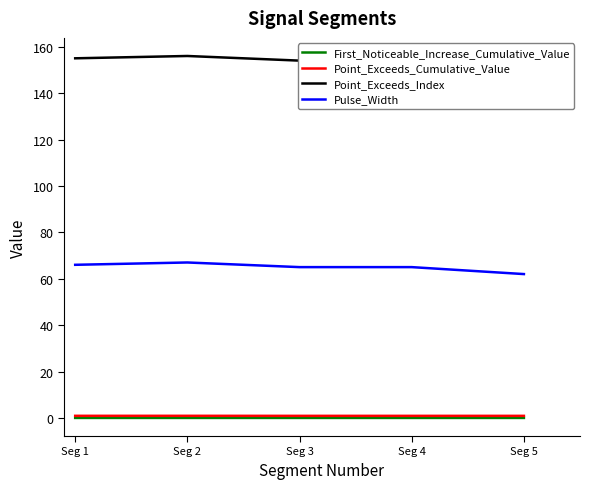

Is it true that Pulse_Width equals 82.3 at Seg 5?

False